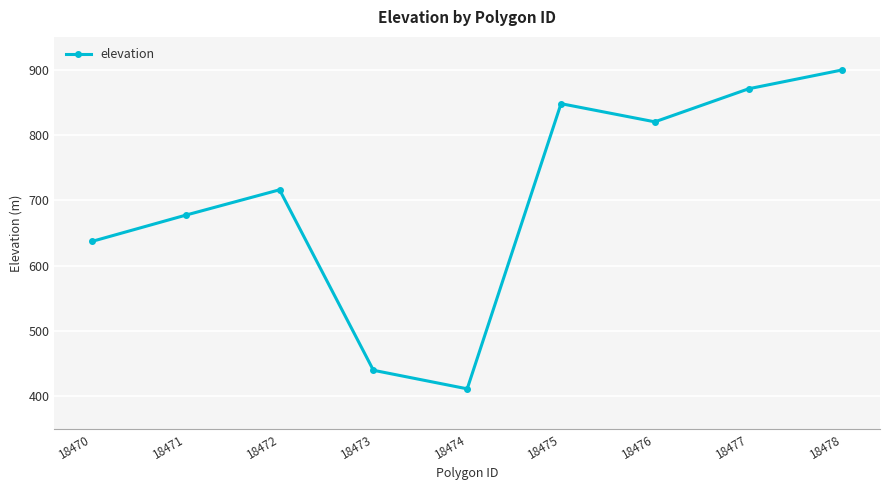

Approximately how many times larger is the value at 18473 compared to 18472?

0.6